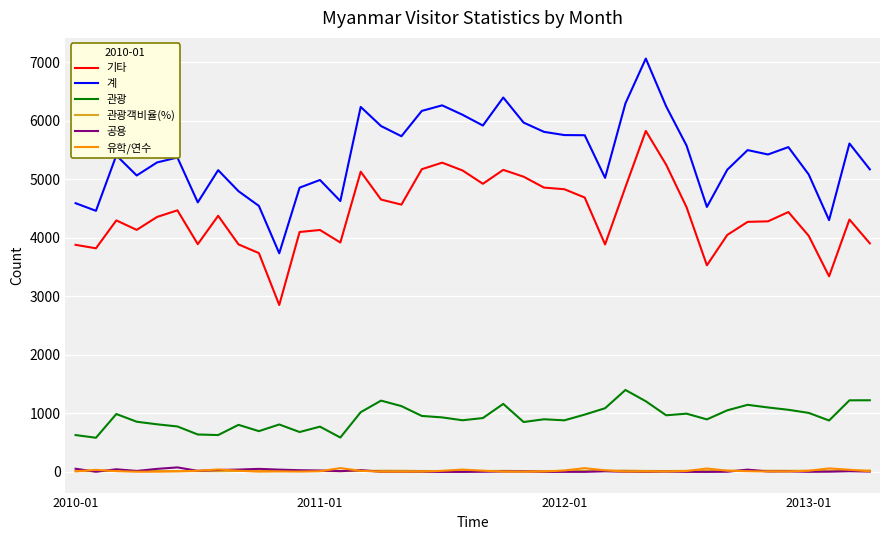

Which series has the widest spread of values?

계